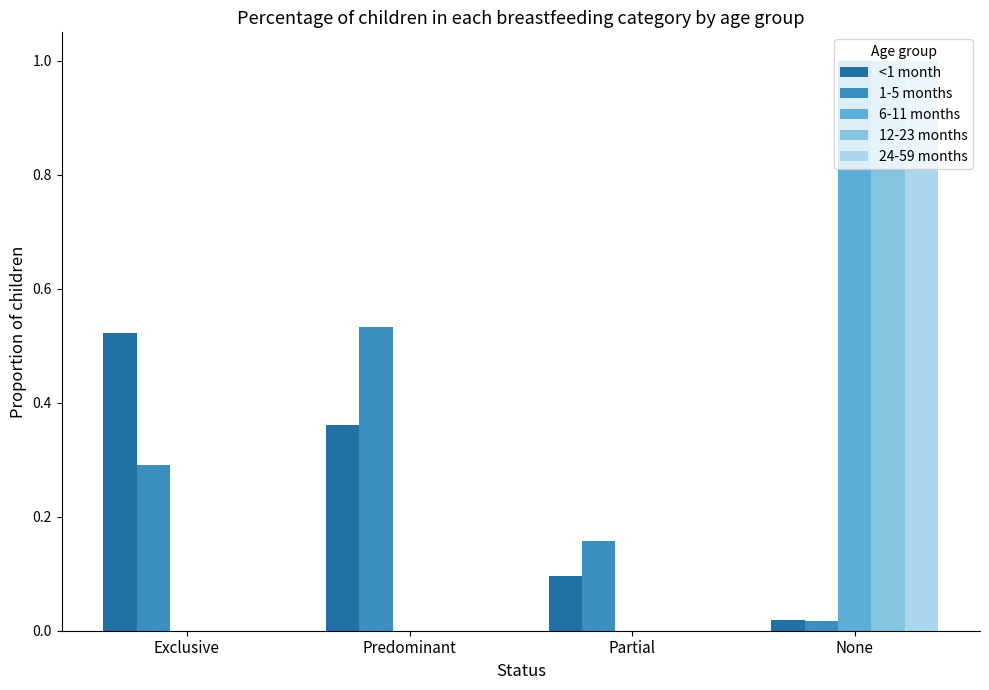

Where is 1-5 months nearest to the value 0?

None